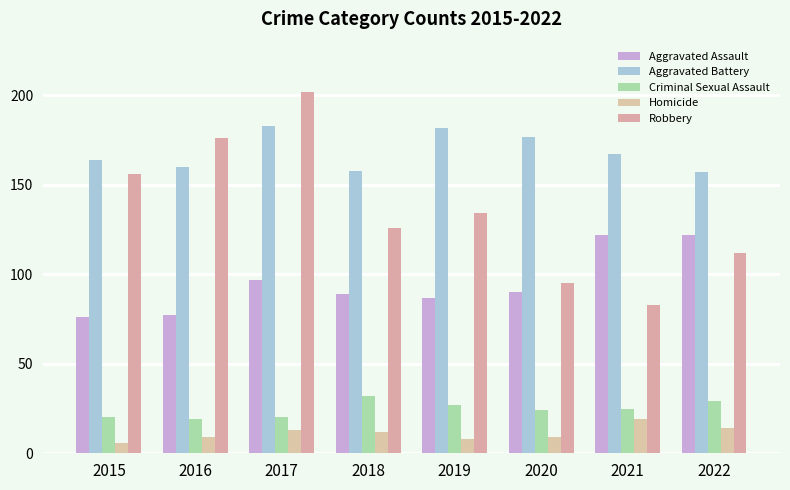

Where is Aggravated Assault nearest to the value 99?

2017